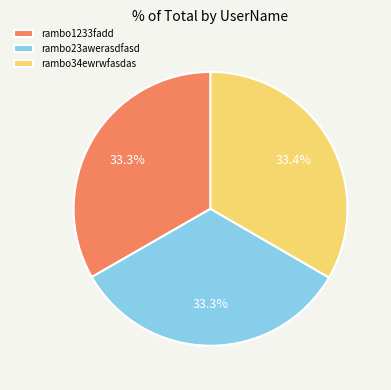

To the nearest percent, what percentage of the pie is rambo1233fadd?

33%